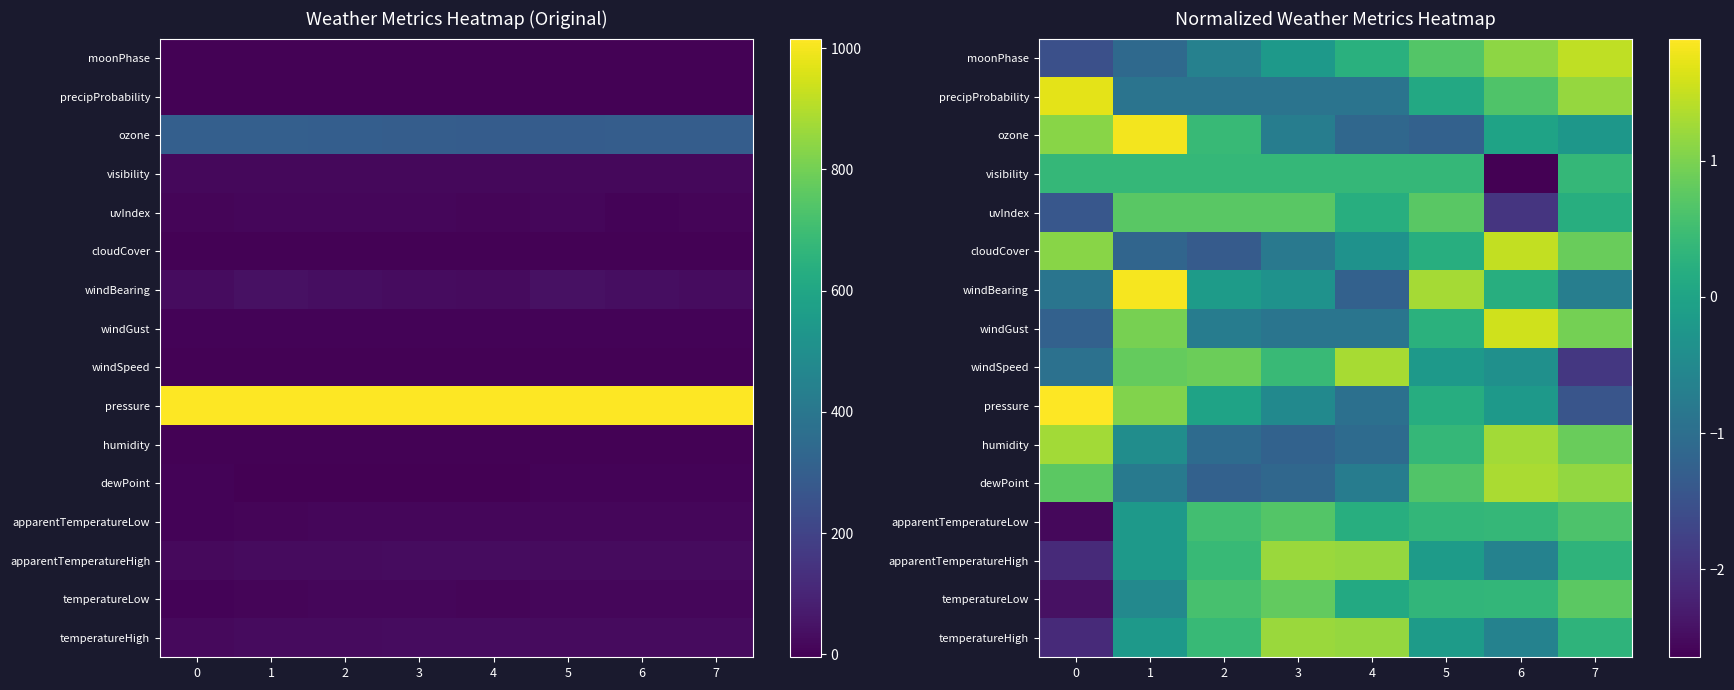

How many distinct data groups are displayed?

16